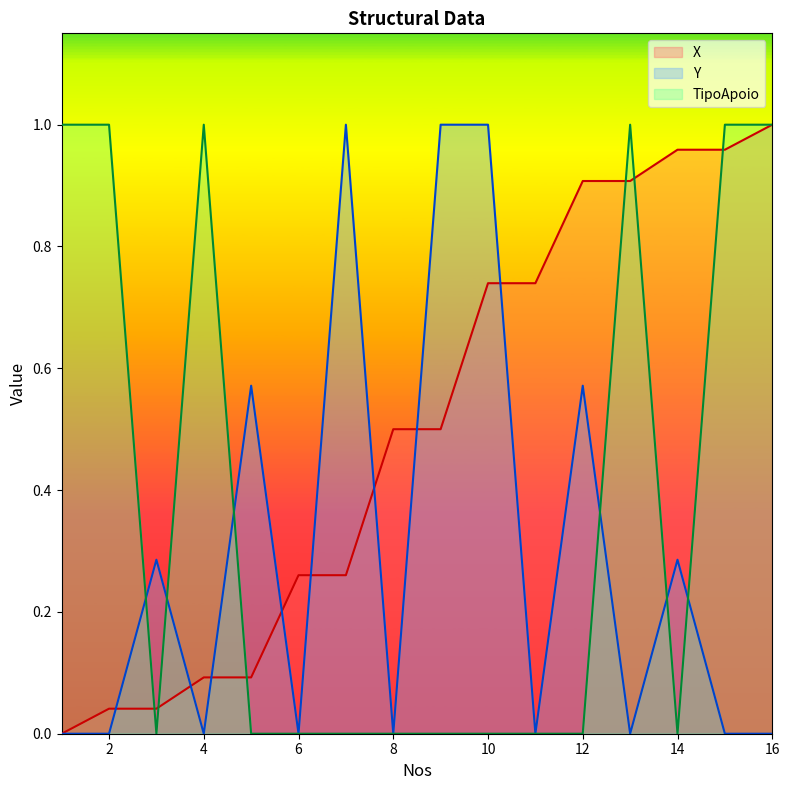

Rank the series by their maximum value, from lowest to highest.

Y, X, TipoApoio